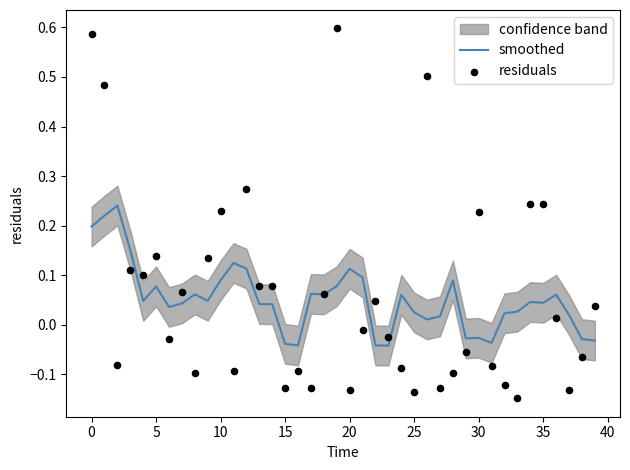

At how many categories does at least one series exceed 0?

34